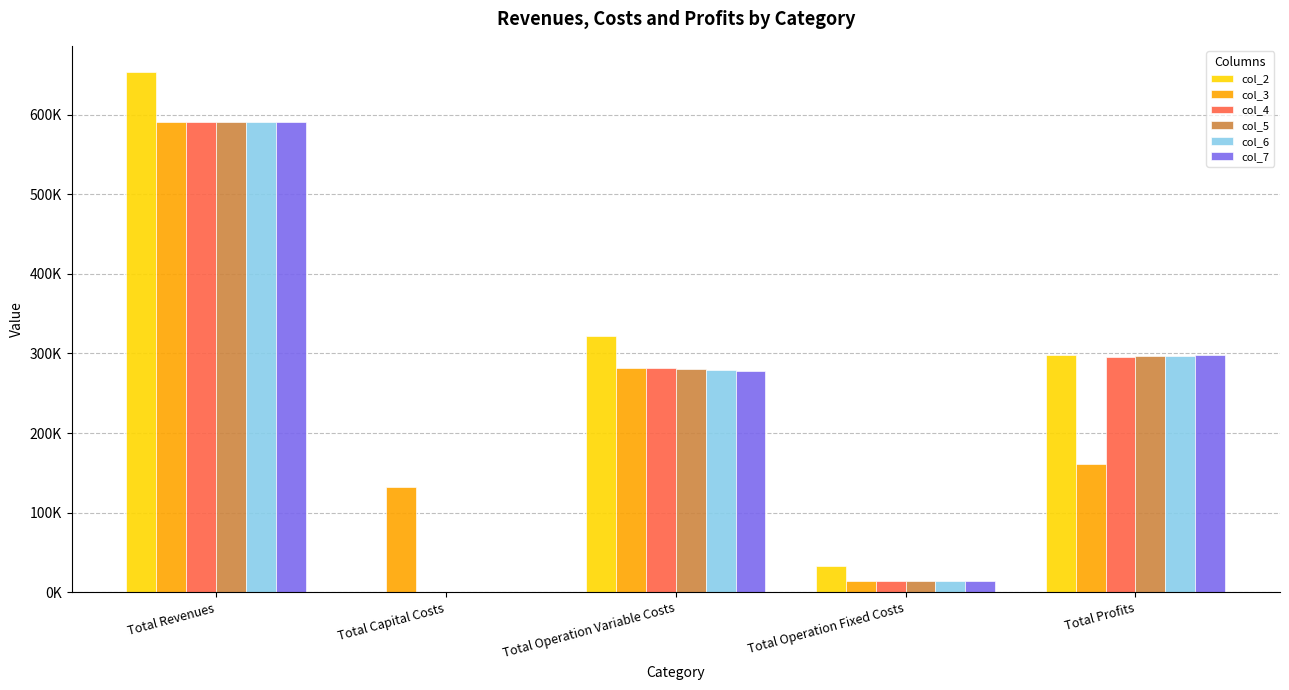

What is the total value across all series at Total Capital Costs?

132800.0